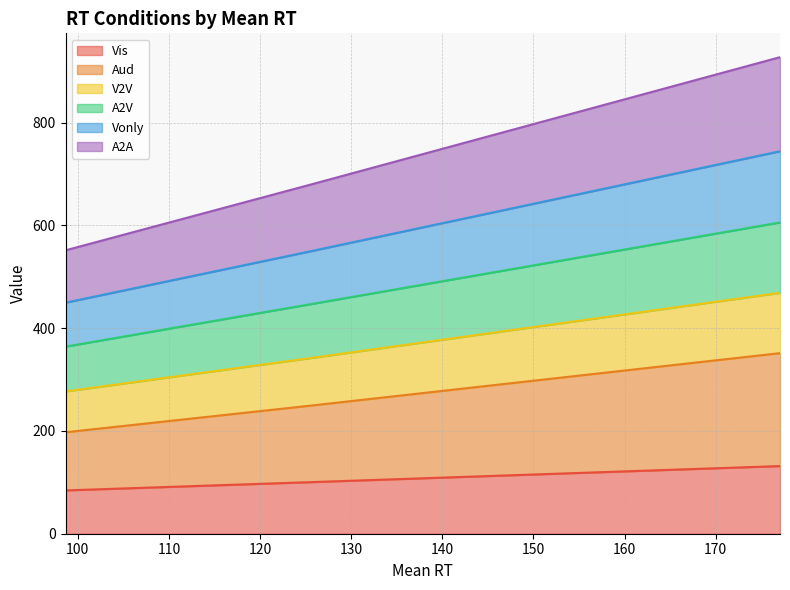

At which category is the sum across all series the highest?

177.046353363715